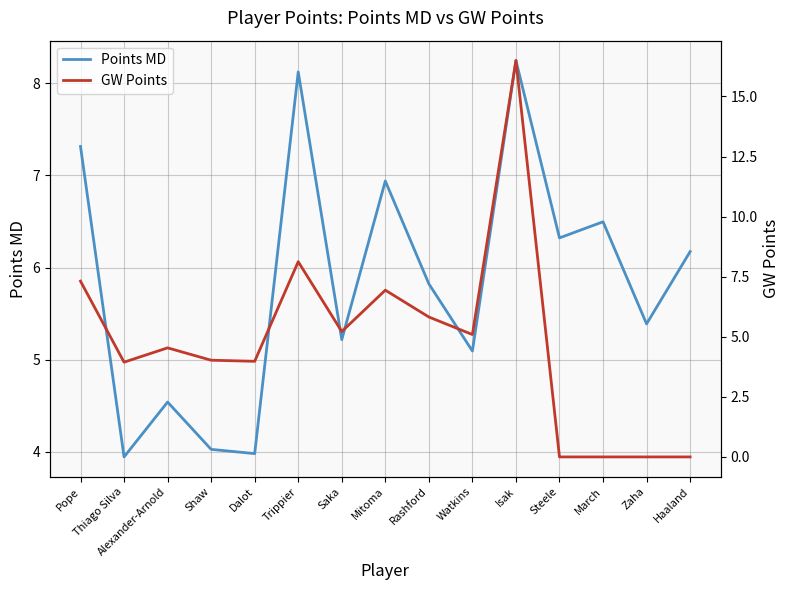

Where do Points MD and GW Points first cross each other?

Isak and Steele